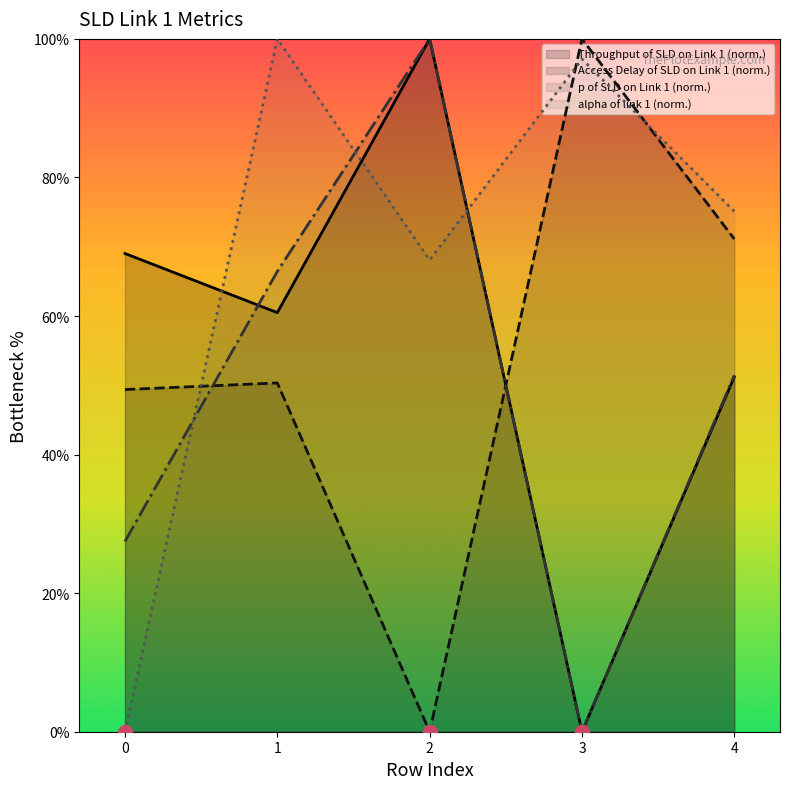

Reading right to left, transcribe all the data shown in this chart.

Throughput of SLD on Link 1: 4=51.2	3=0.0	2=100.0	1=60.5	0=69.0
Access Delay of SLD on Link 1: 4=71.1	3=100.0	2=0.0	1=50.3	0=49.4
p of SLD on Link 1: 4=51.4	3=0.0	2=100.0	1=66.4	0=27.5
alpha of link 1: 4=75.1	3=97.1	2=68.1	1=100.0	0=0.0